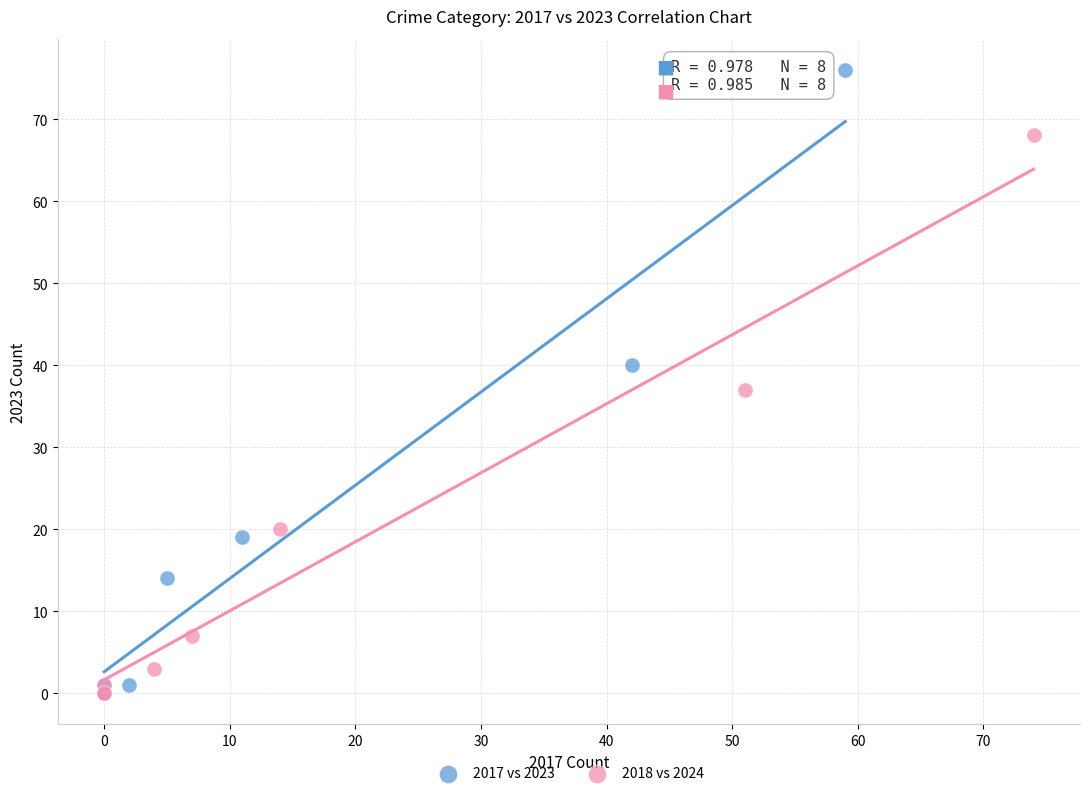

Which series reaches the maximum Y coordinate?

2017 vs 2023